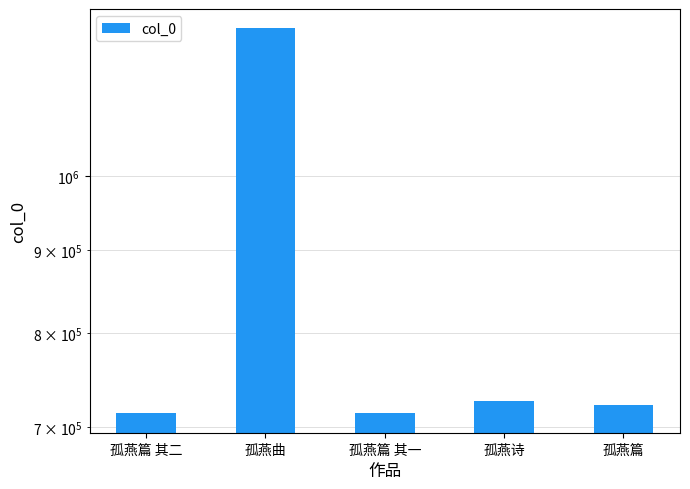

Are the bars horizontal?

No